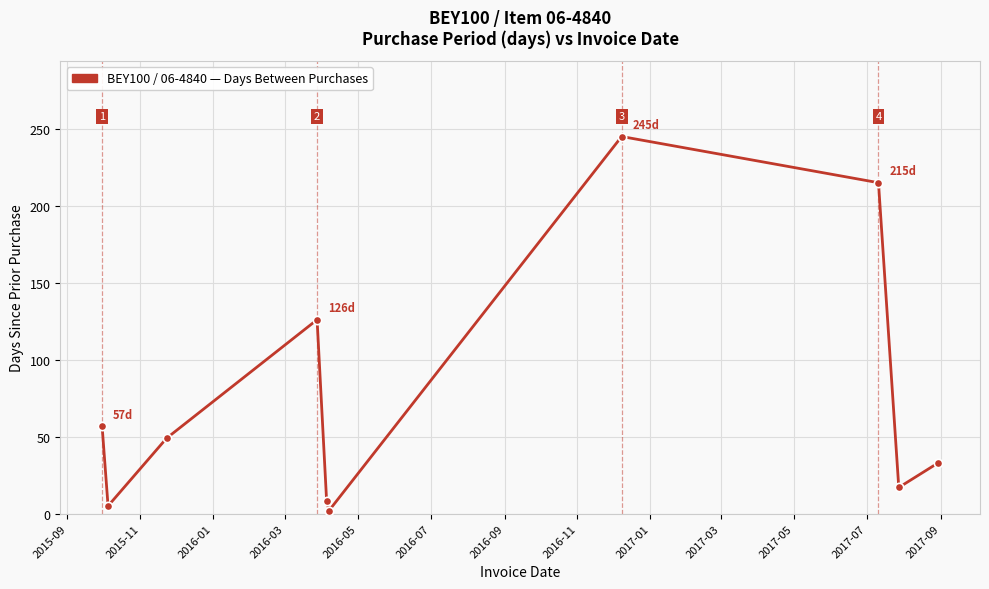

What is the greatest value displayed?

245